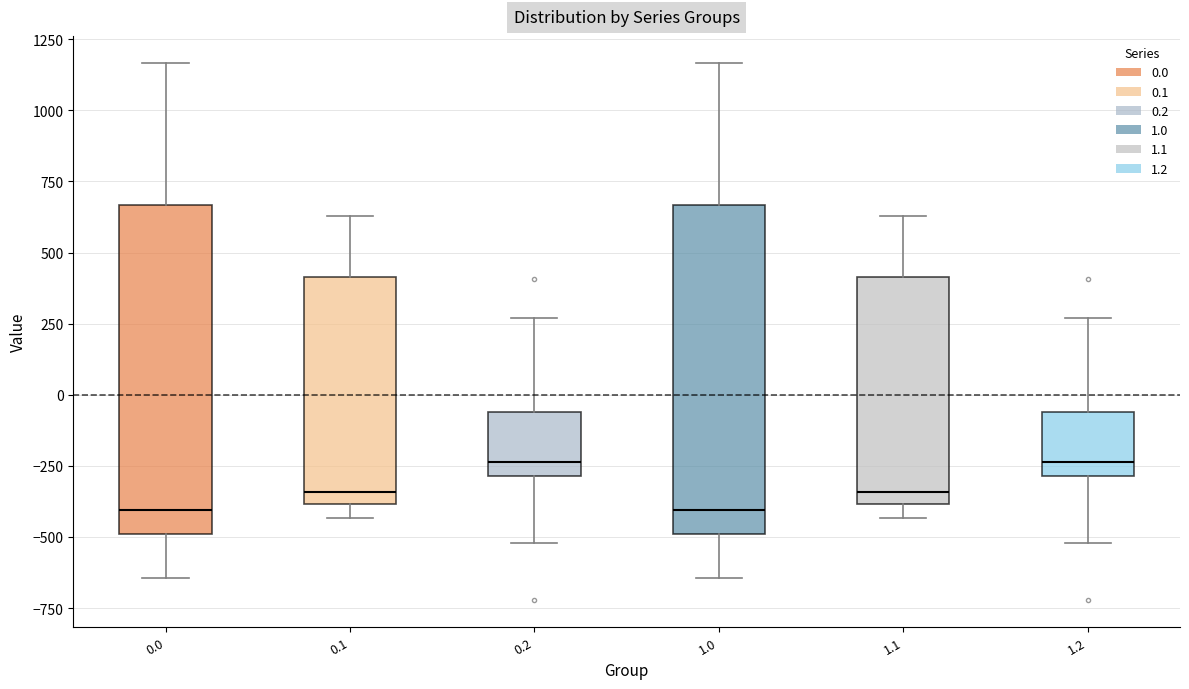

Reading left to right, transcribe this box plot: for each box, give where its median line is, the range the box spans, and where its two whiskers end, as read against the y-axis. The values are not printed on the chart, so give them approximately, as read against the axis.

0.0: median -400, box -500 to 650, whiskers -650 to 1150
0.1: median -350, box -400 to 400, whiskers -450 to 650
0.2: median -250, box -300 to -50, whiskers -500 to 250
1.0: median -400, box -500 to 650, whiskers -650 to 1150
1.1: median -350, box -400 to 400, whiskers -450 to 650
1.2: median -250, box -300 to -50, whiskers -500 to 250